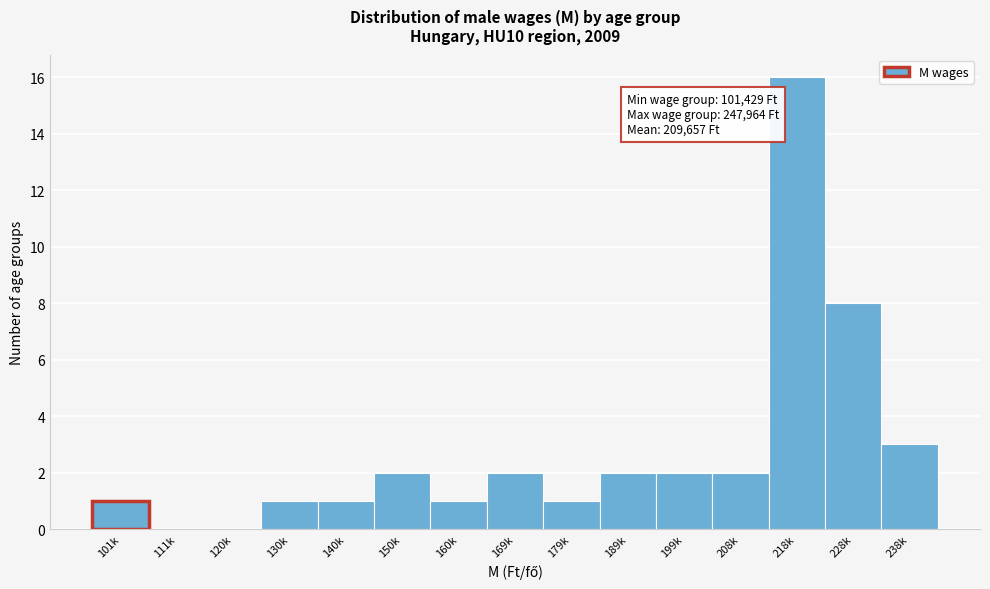

Reading left to right, extract all data points from this chart.

101k=1	111k=0	120k=0	130k=1	140k=1	150k=2	160k=1	169k=2	179k=1	189k=2	199k=2	208k=2	218k=16	228k=8	238k=3